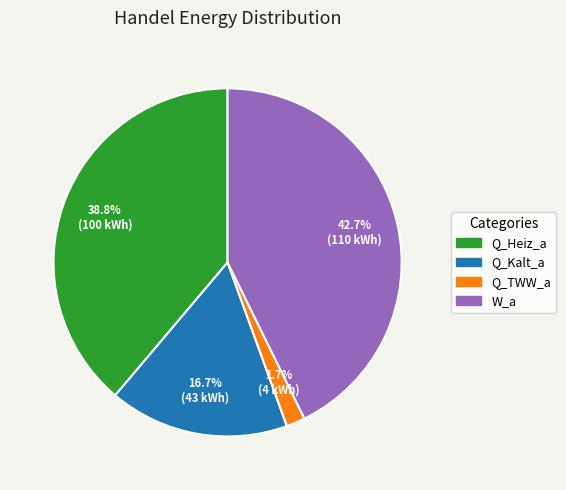

How many slices are in this pie chart?

4